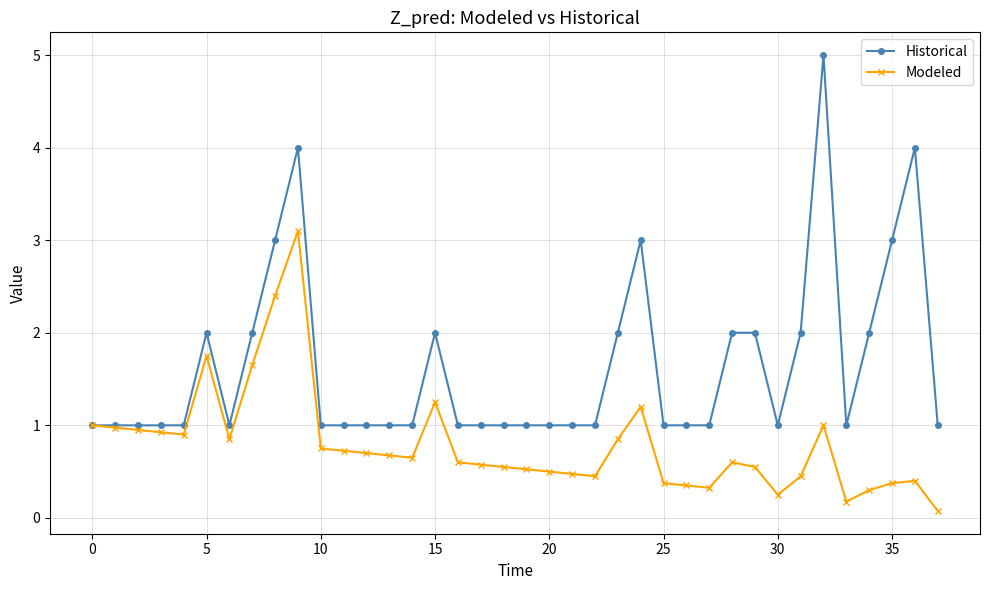

Which series has the widest spread of values?

Historical